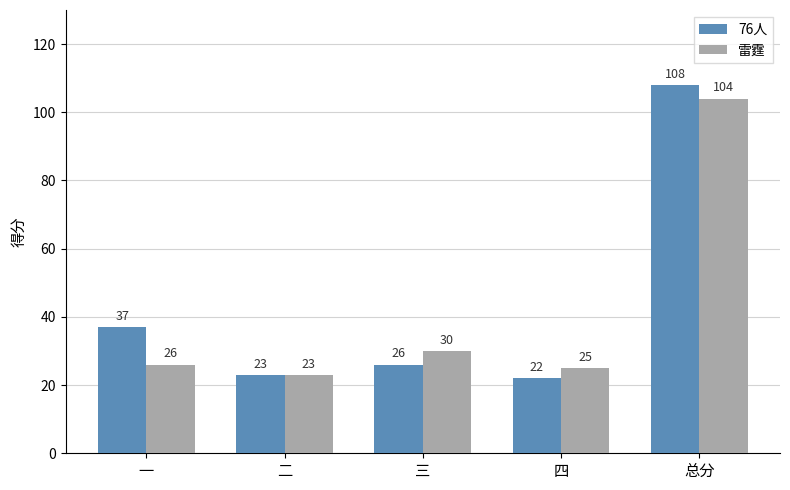

What is the difference between the maximum and minimum values in the 76人 series?

86